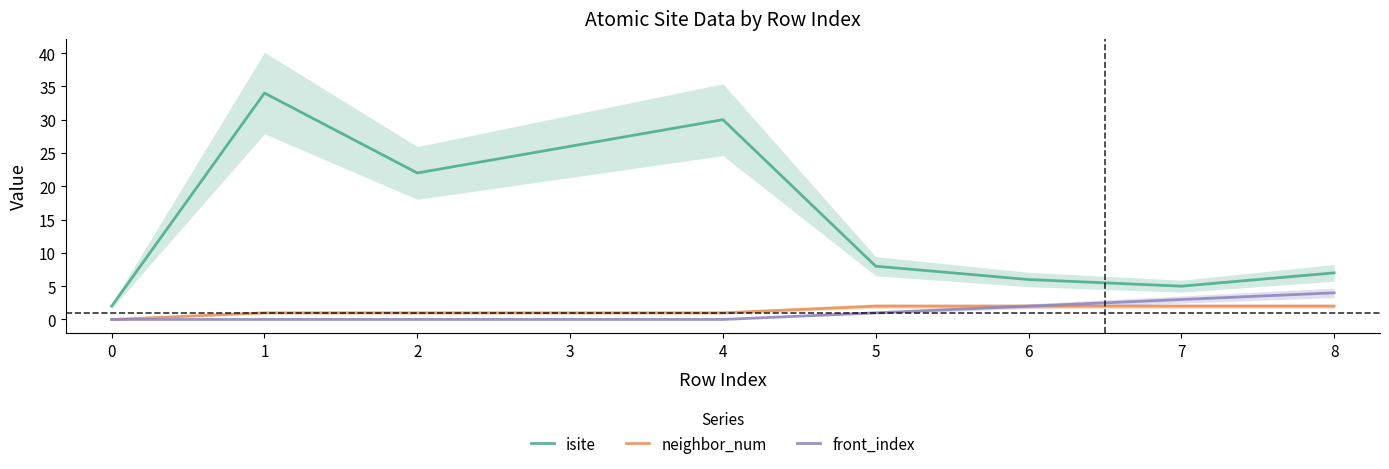

What is the highest value of the isite series?

34